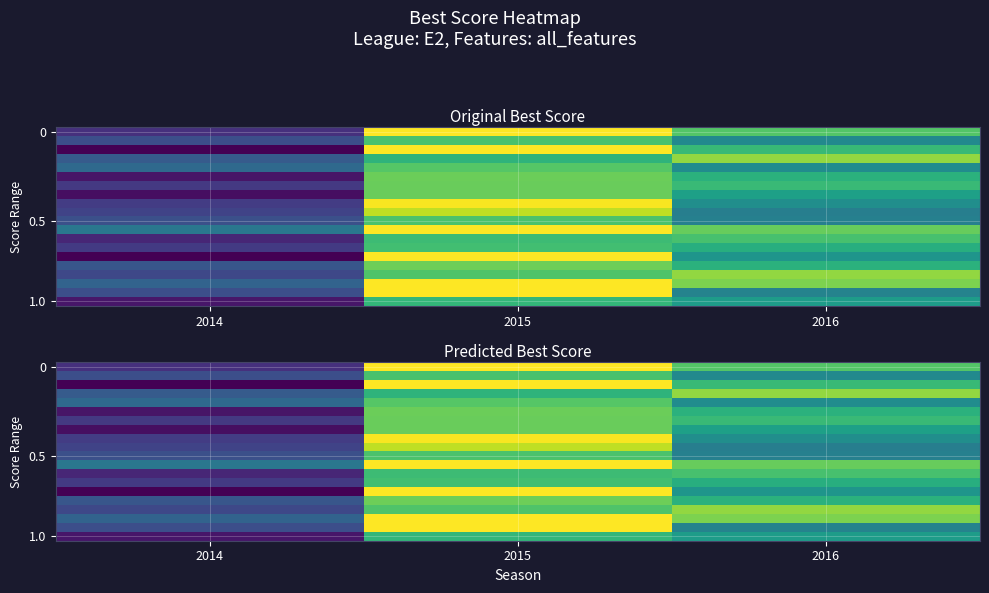

What is the smallest value displayed?

0.4